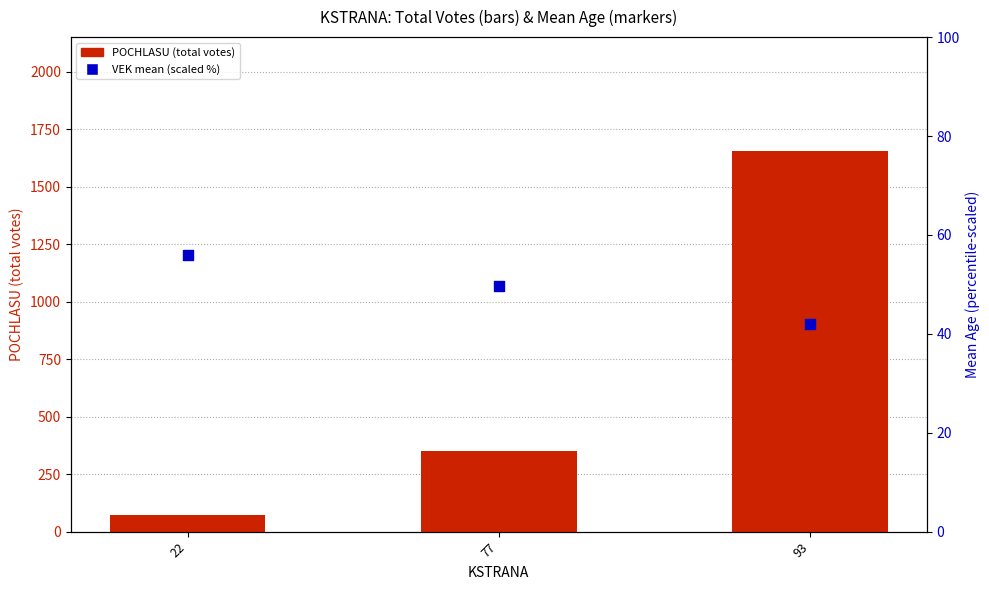

What are all the series names shown in the legend?

POCHLASU (total votes), VEK mean (scaled %)